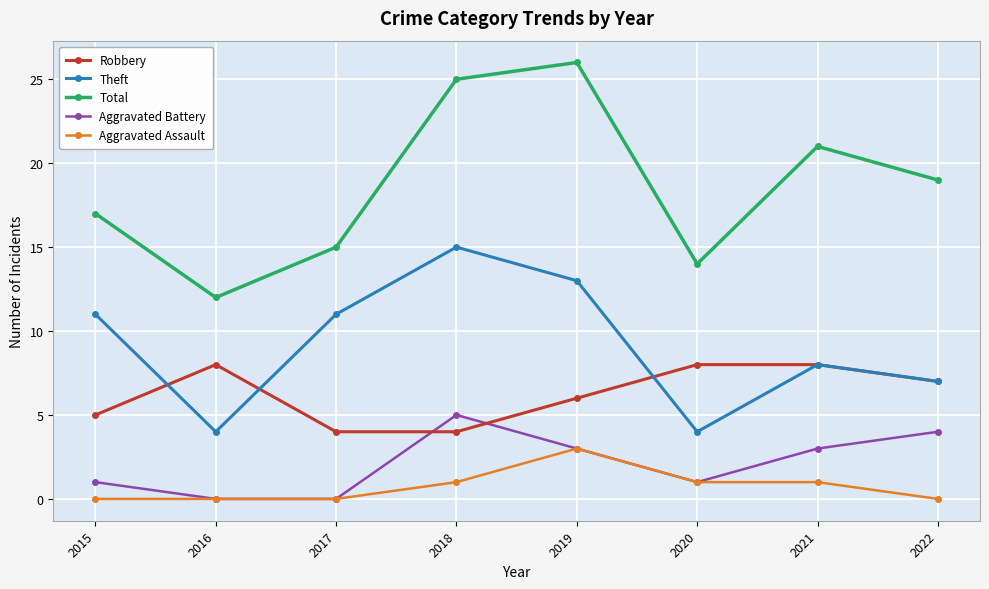

Reading left to right, what are all the values shown in this chart?

Robbery: 2015=5	2016=8	2017=4	2018=4	2019=6	2020=8	2021=8	2022=7
Theft: 2015=11	2016=4	2017=11	2018=15	2019=13	2020=4	2021=8	2022=7
Total: 2015=17	2016=12	2017=15	2018=25	2019=26	2020=14	2021=21	2022=19
Aggravated Battery: 2015=1	2016=0	2017=0	2018=5	2019=3	2020=1	2021=3	2022=4
Aggravated Assault: 2015=0	2016=0	2017=0	2018=1	2019=3	2020=1	2021=1	2022=0